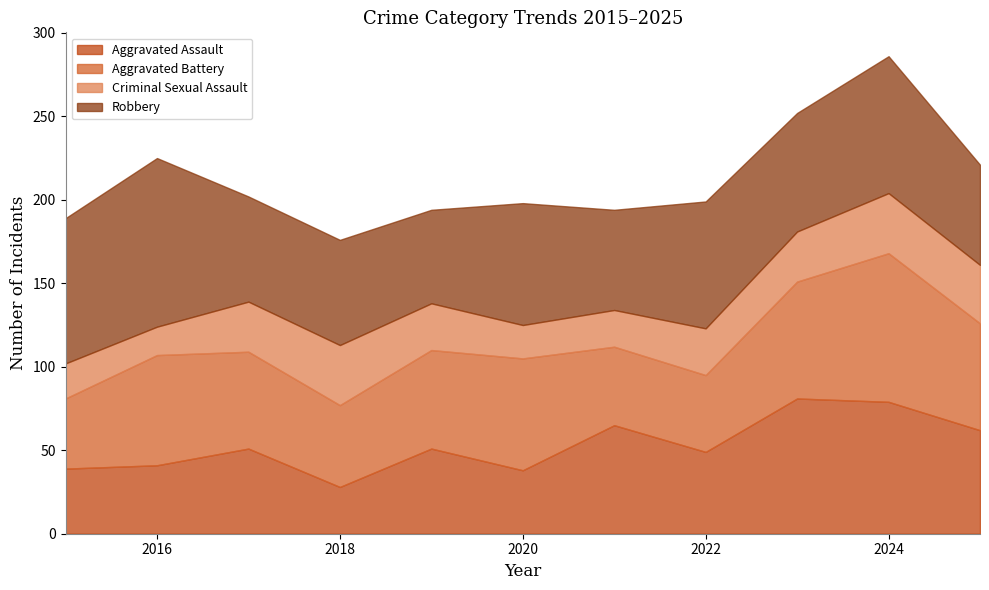

After their last crossing, which series has the higher values: Aggravated Battery or Robbery?

Aggravated Battery